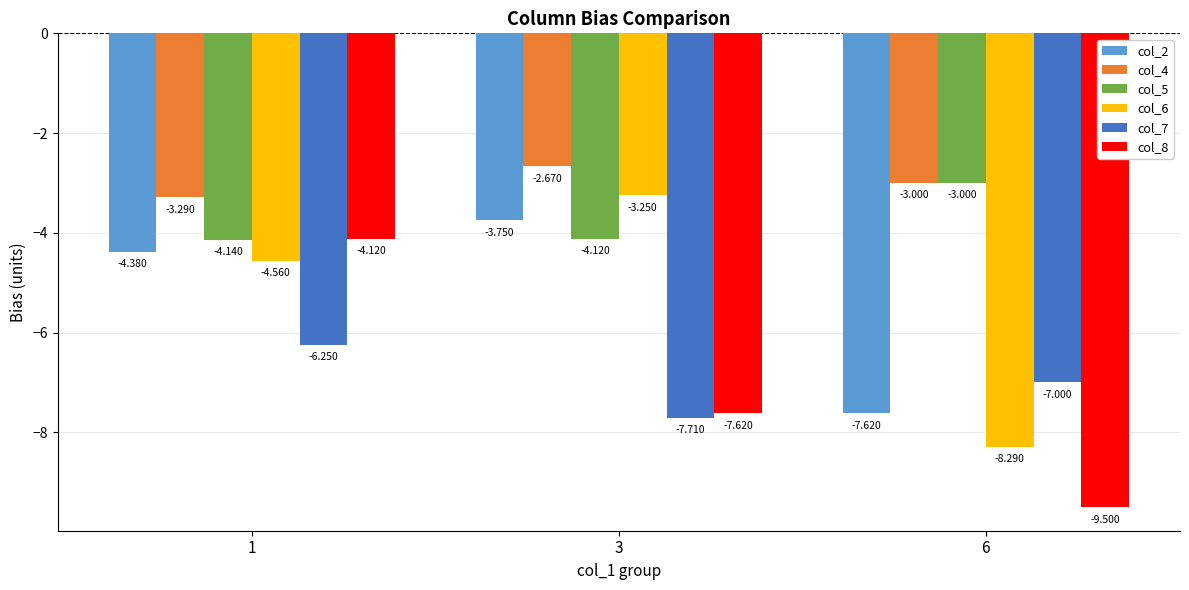

What is the smallest value displayed?

-9.5